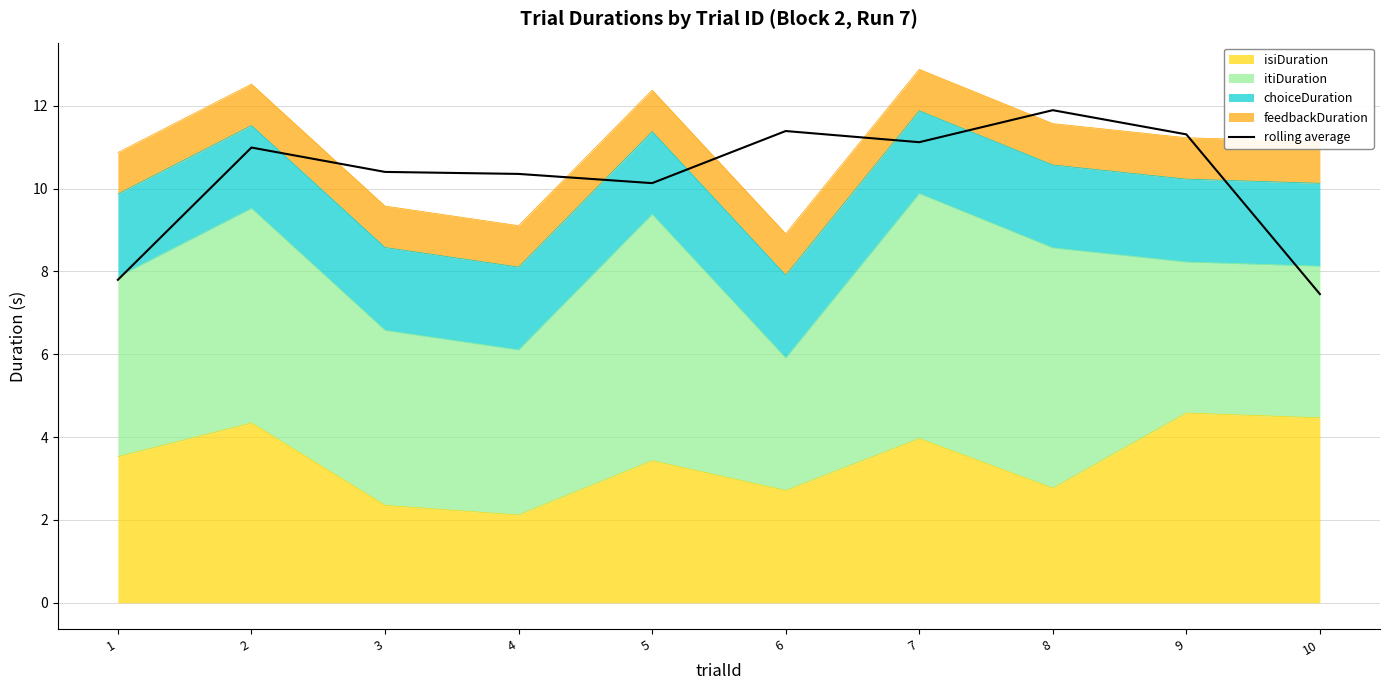

Where is the first local maximum?

2